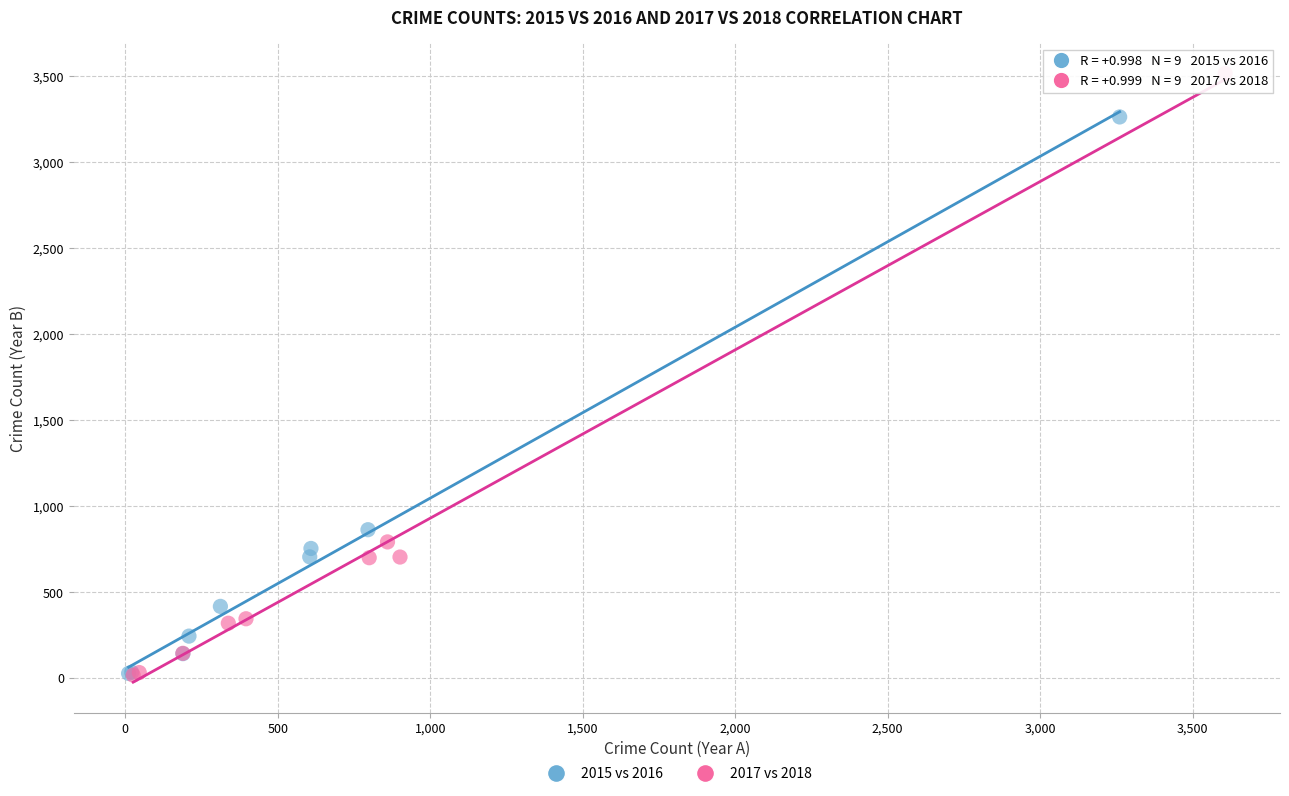

Which series has the largest Y range (max minus min)?

2017 vs 2018